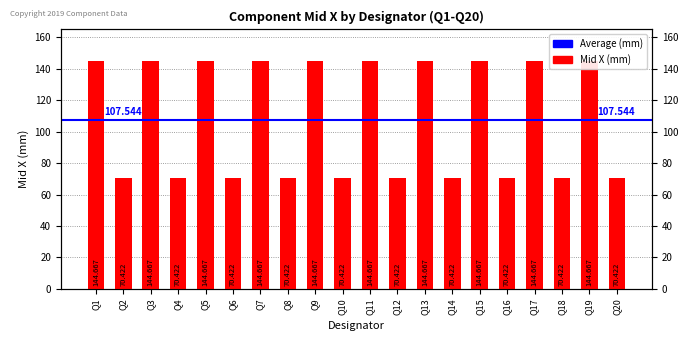

At which label is the value closest to 107?

Q2